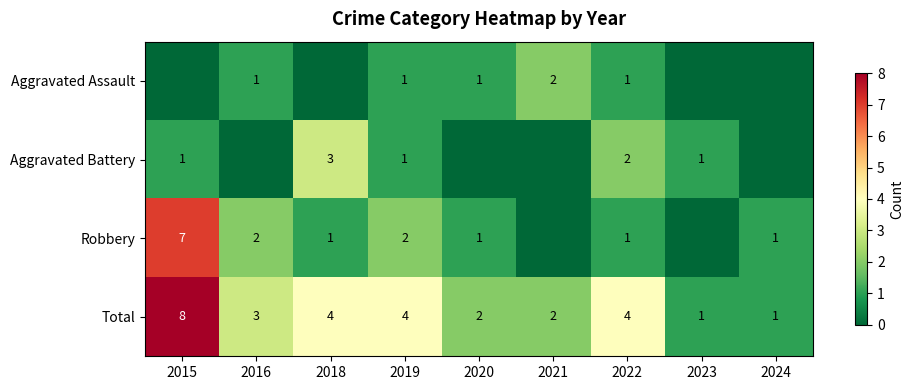

What is the spread (max minus min) of values at 2019?

3